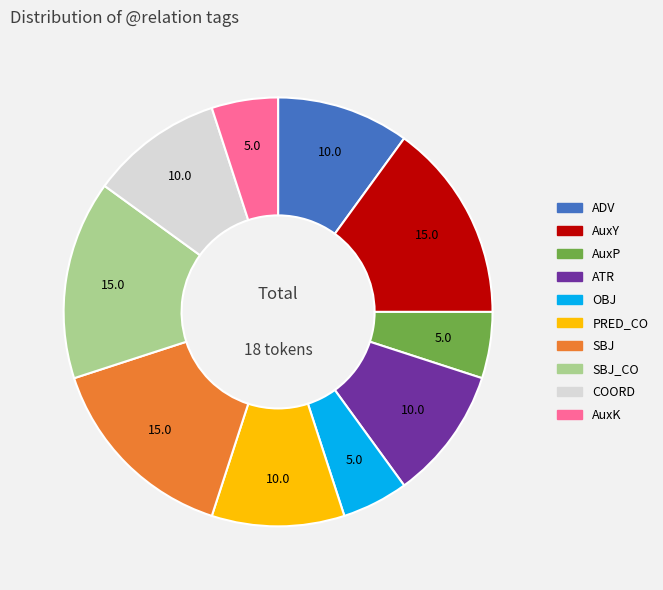

Is there any slice that represents more than half of the pie?

No